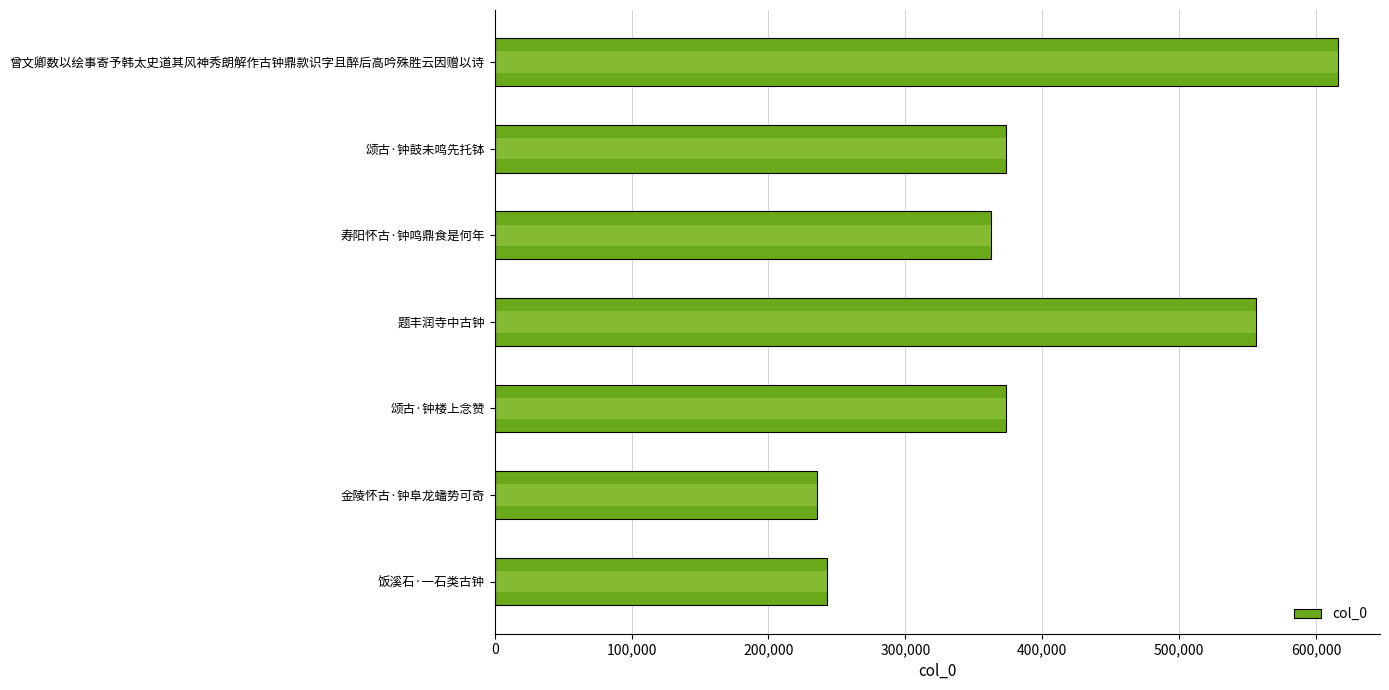

Read the value at 颂古·钟鼓未鸣先托钵.

373513